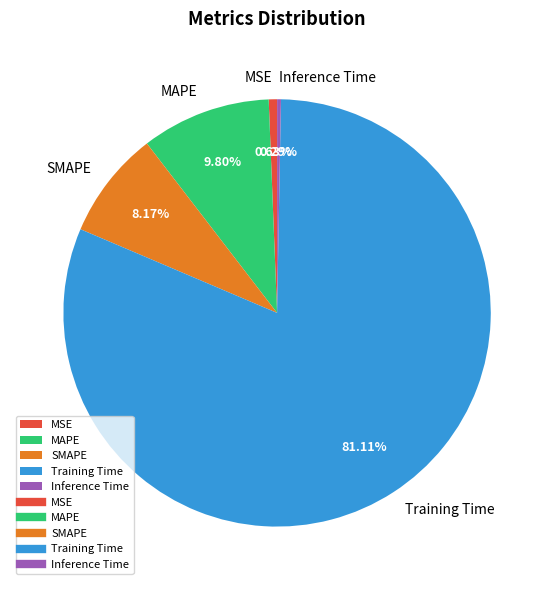

Between Training Time and SMAPE, which is larger?

Training Time